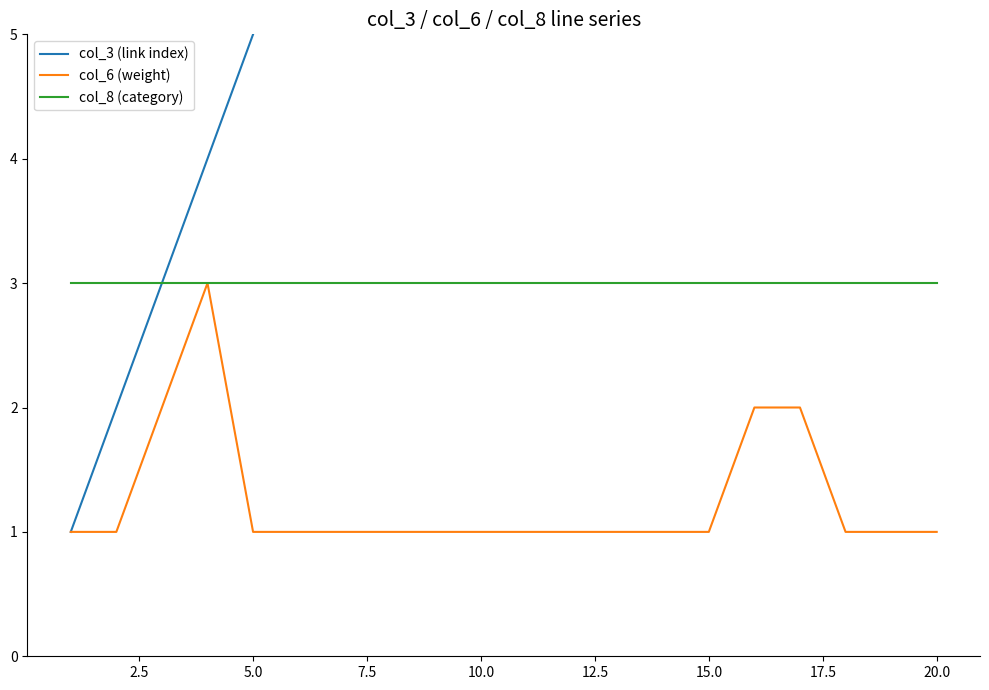

True or false: col_8 (category) has a value of 3 at 10.0.

True